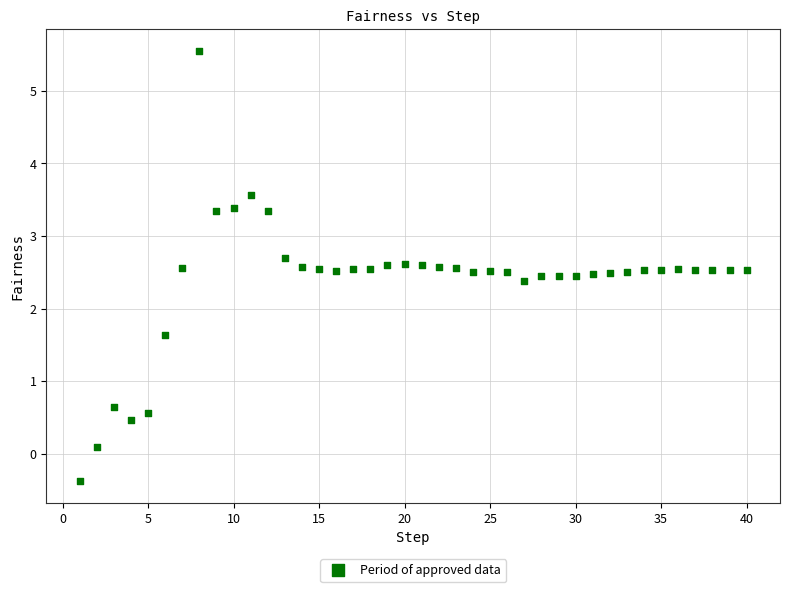

What is the range of Y values (max minus min)?

5.9